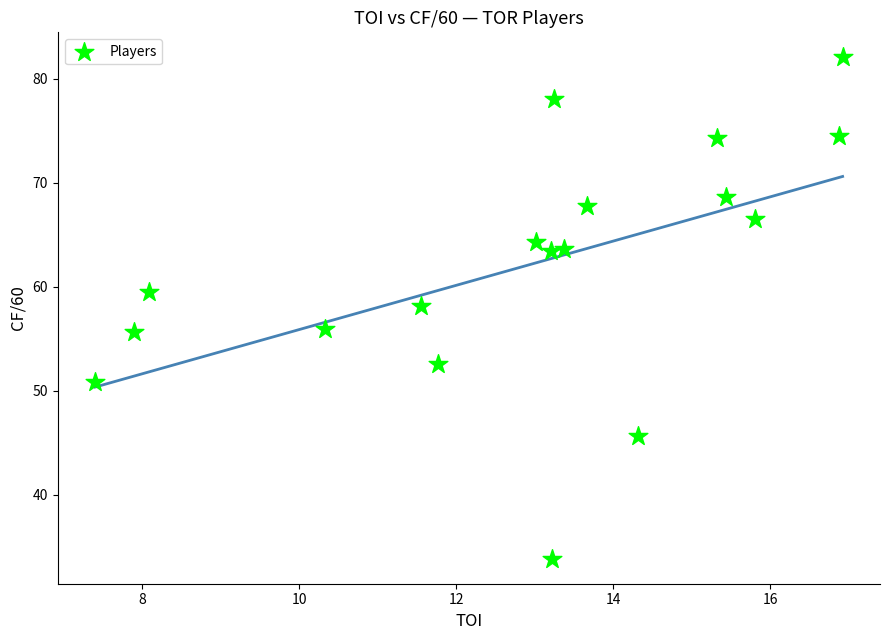

What is the range of X values (max minus min)?

9.5